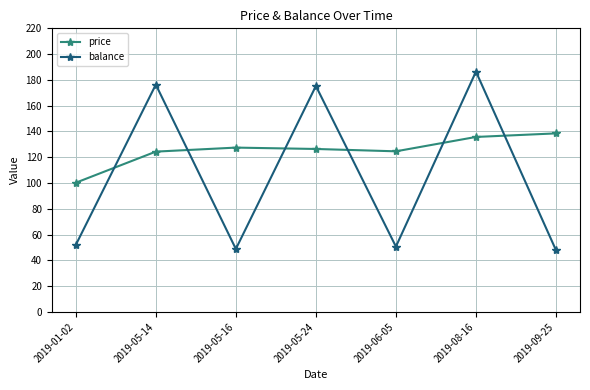

What are all the series names shown in the legend?

price, balance